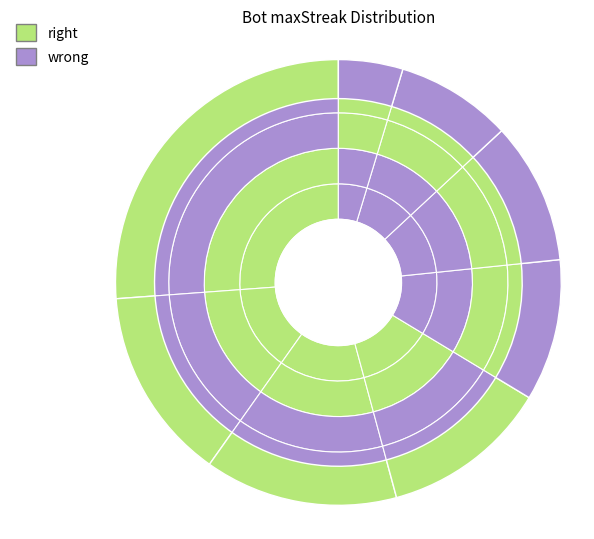

To the nearest percent, what is the difference between the largest and smallest slice percentages?

21%